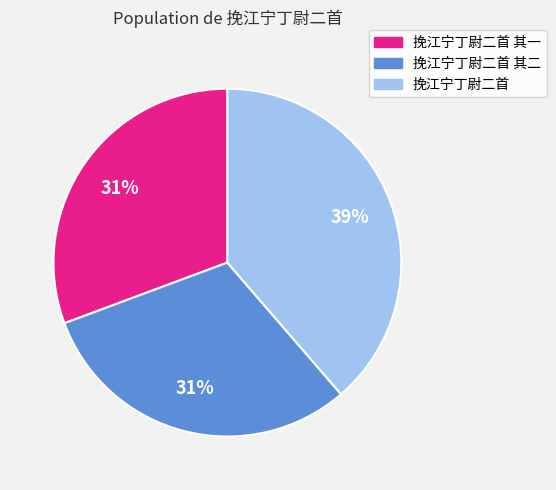

To the nearest percent, what percentage of the pie is 挽江宁丁尉二首?

39%